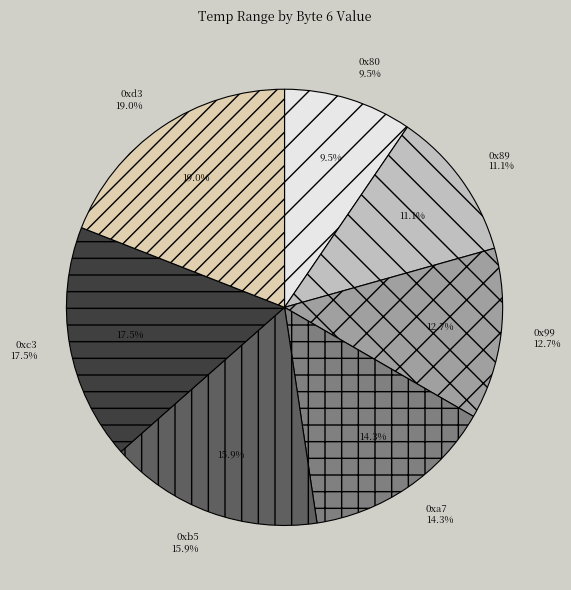

Rank the categories by value from lowest to highest.

0x80, 0x89, 0x99, 0xa7, 0xb5, 0xc3, 0xd3